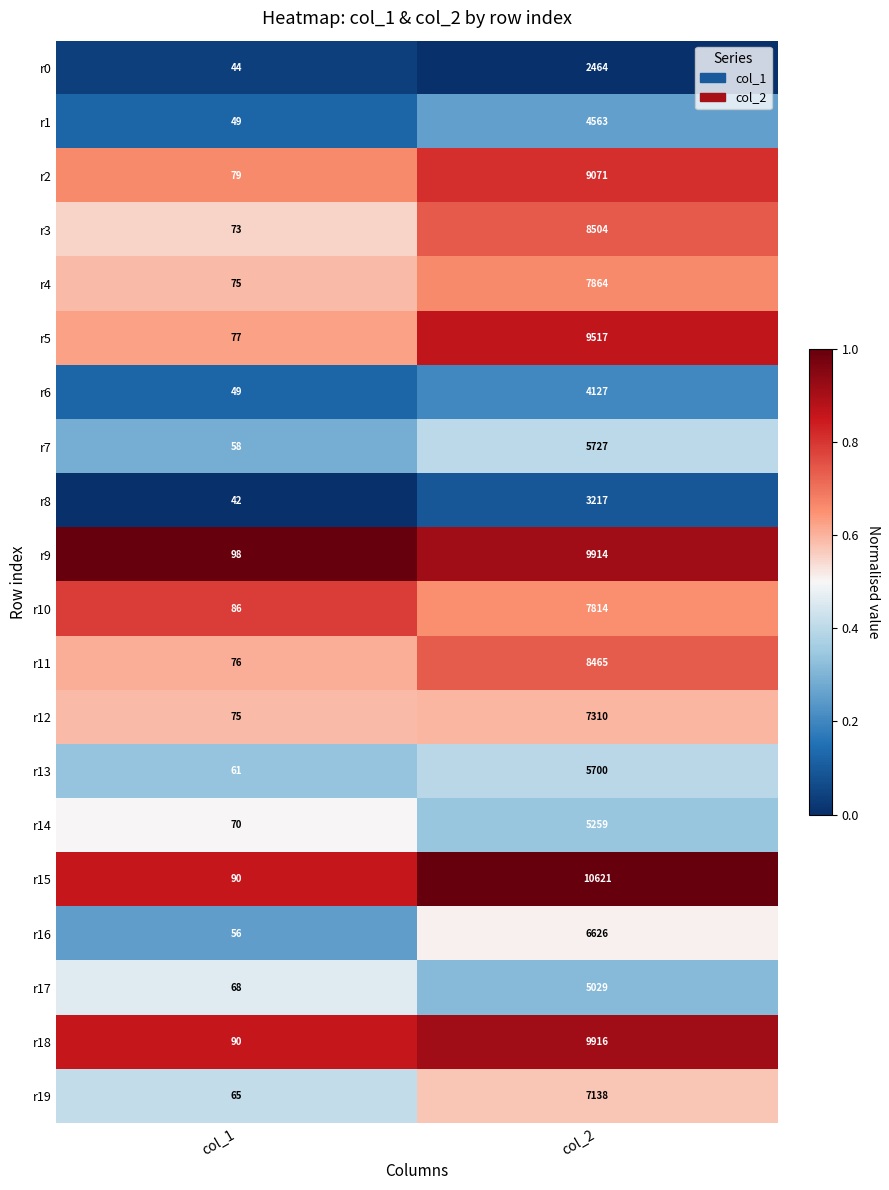

What is the greatest value displayed?

10621